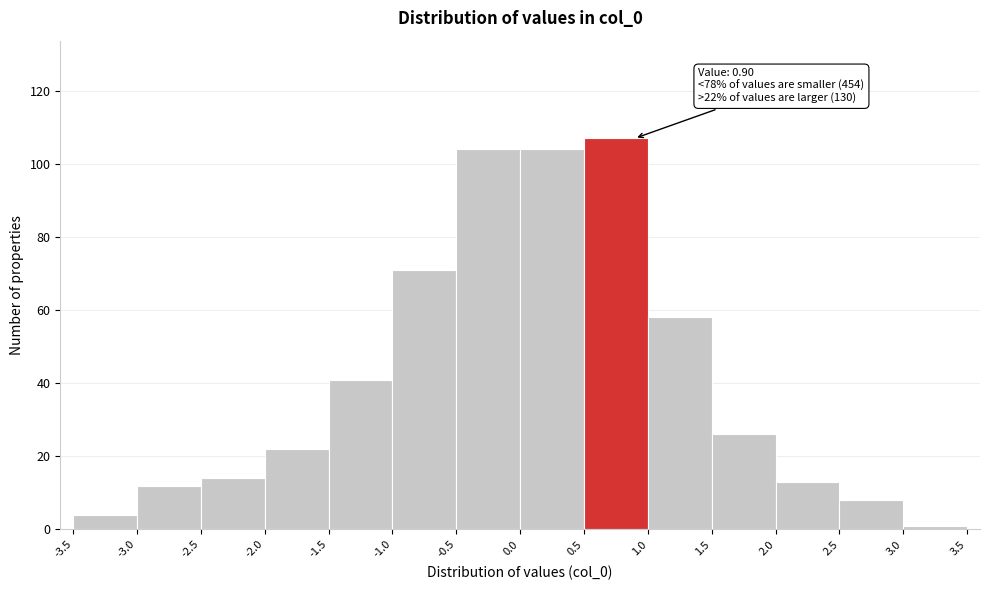

Which range on the x-axis has the tallest bar?

0.5 to 1.0